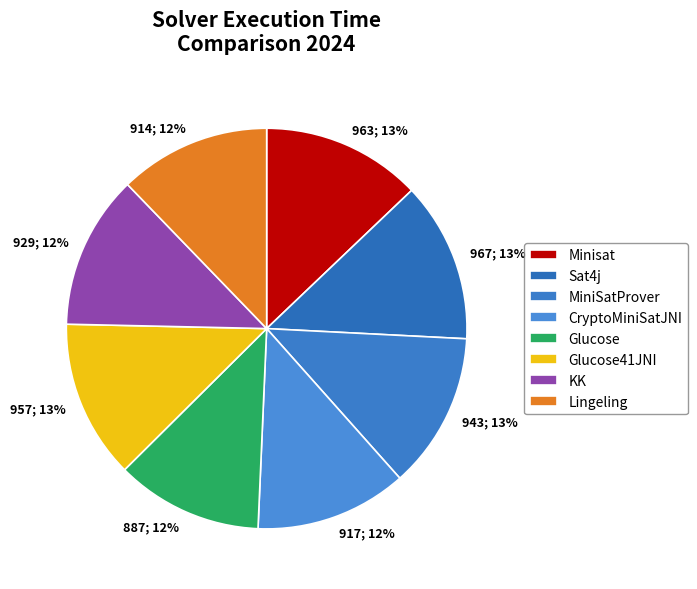

Which slice is the largest?

Sat4j